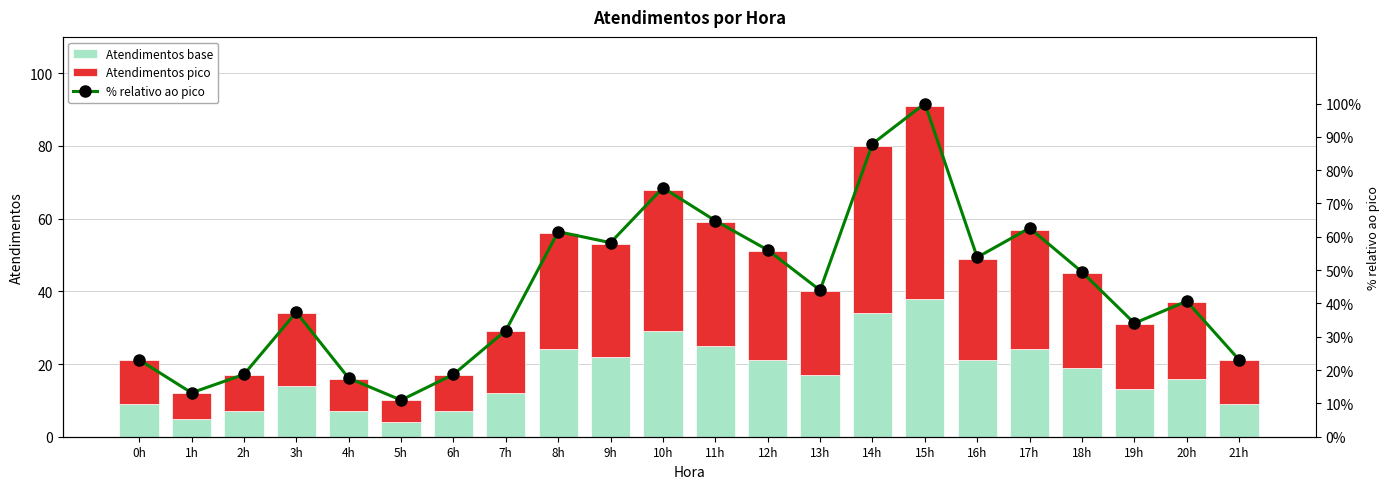

What are all the series names shown in the legend?

Atendimentos base, Atendimentos pico, % relativo ao pico